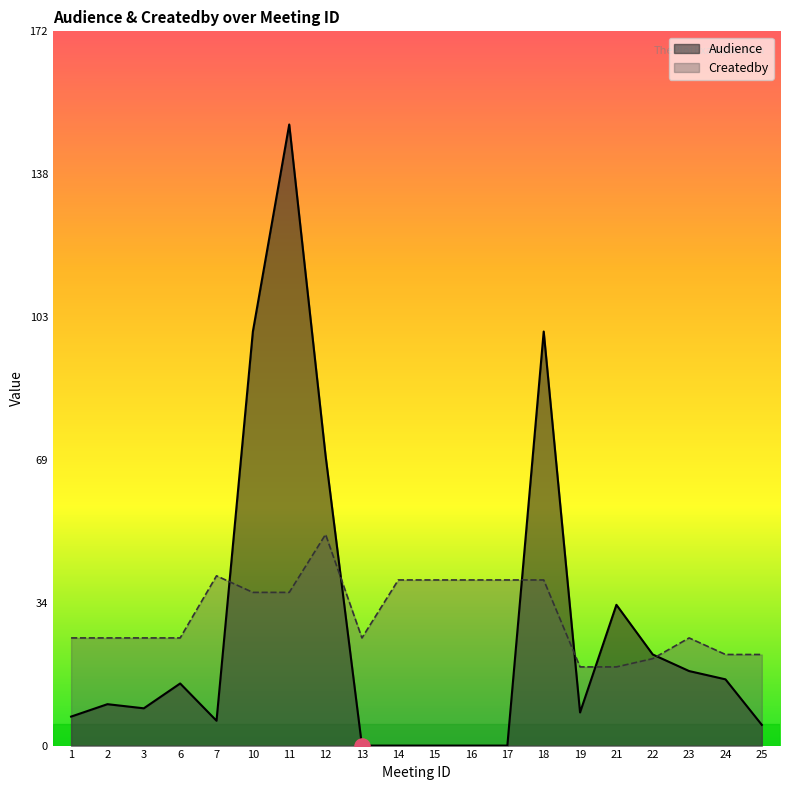

Which series contains the lowest Y value?

Audience